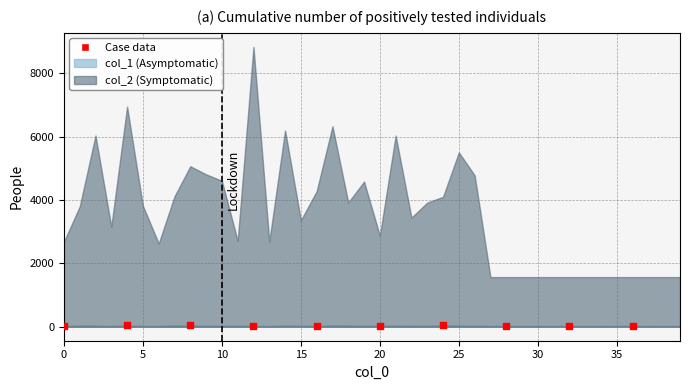

What is the range of Y values (max minus min)?

18